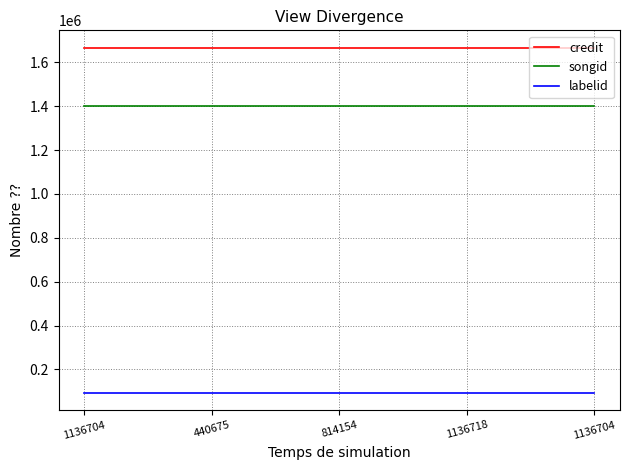

Reading left to right, extract all data points from this chart.

credit: 1136704=1667608	440675=1667608	814154=1667608	1136718=1667608	1136704=1667608
songid: 1136704=1399927	440675=1399927	814154=1399927	1136718=1399927	1136704=1399927
labelid: 1136704=93955	440675=93955	814154=93955	1136718=93955	1136704=93955